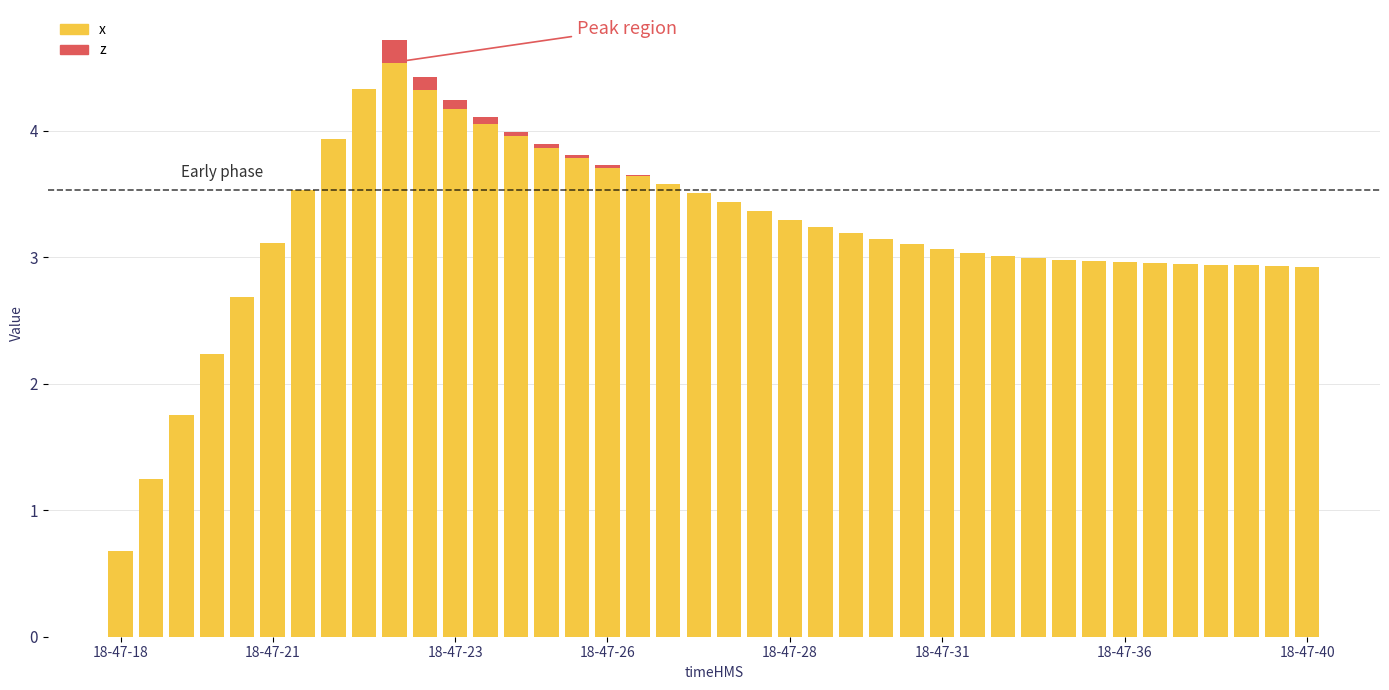

Which has a higher value, 29 or 26?

26